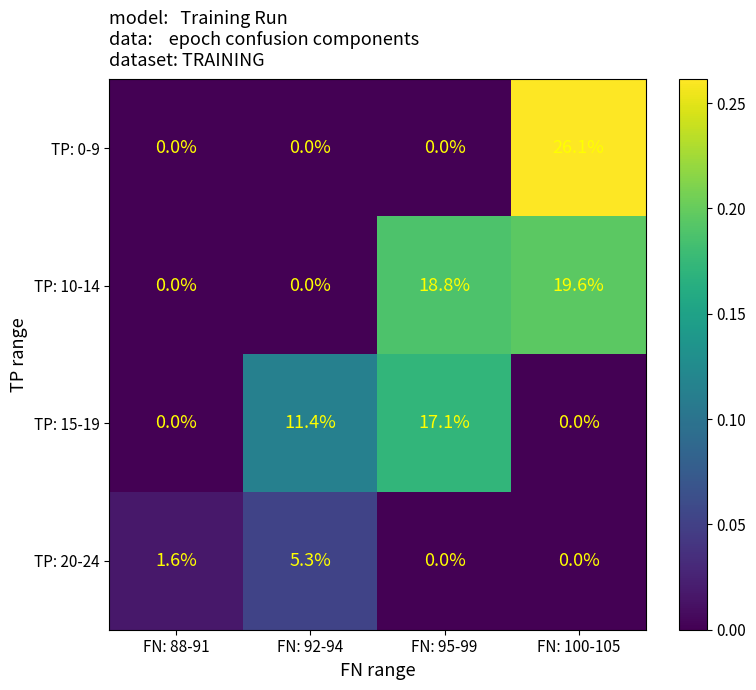

At which label is TP: 20-24 closest to 2?

FN: 88-91